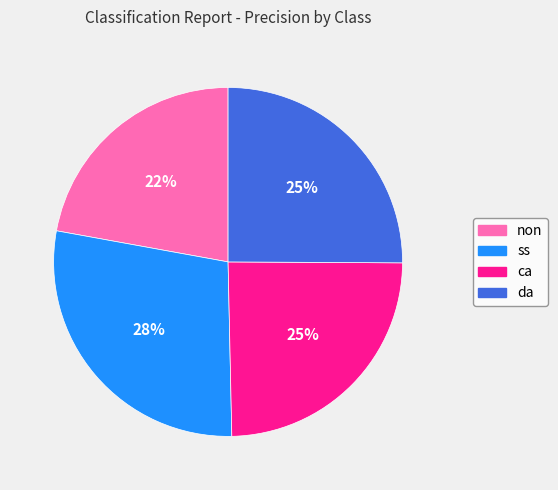

What percentage is the non slice, to the nearest percent?

22%